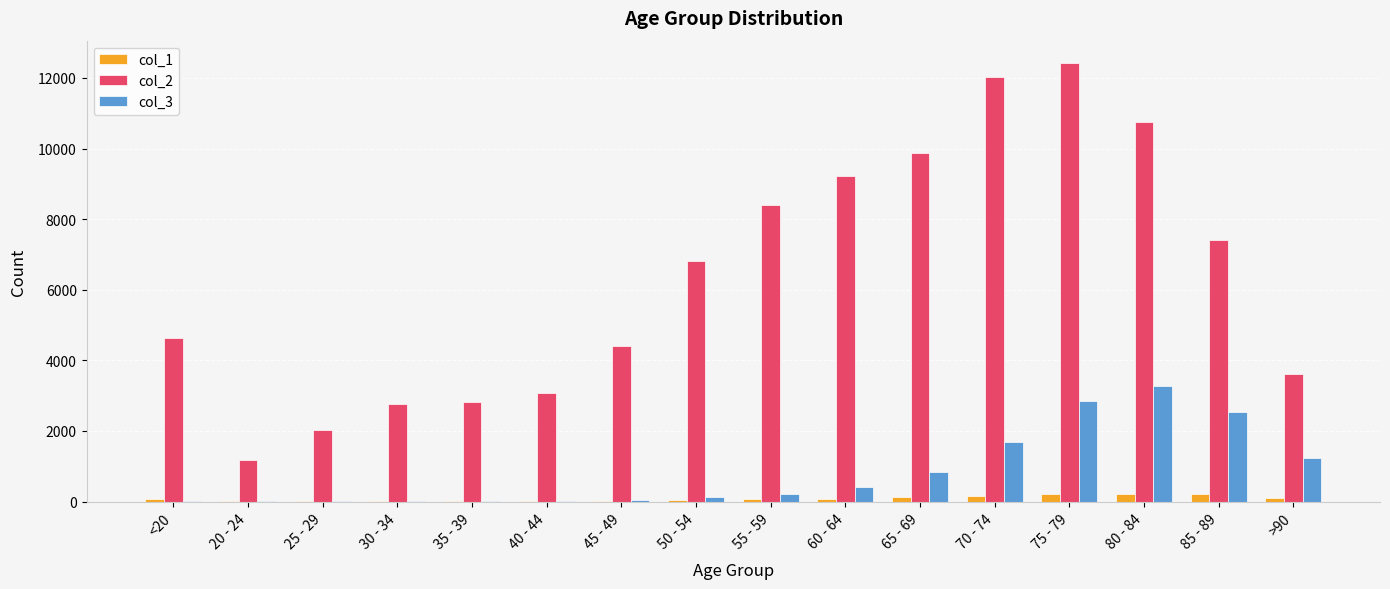

At which category is the sum across all series the highest?

75 - 79